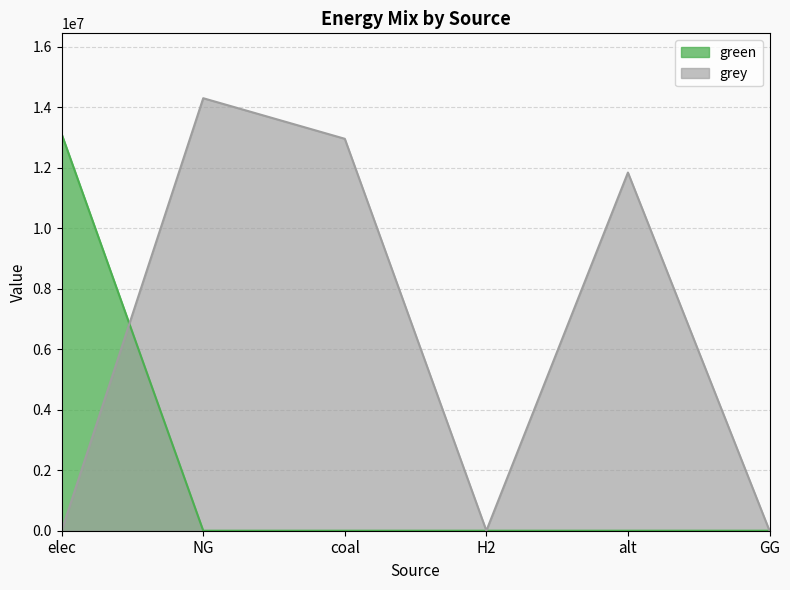

Is it true that grey equals 0.0 at GG?

True